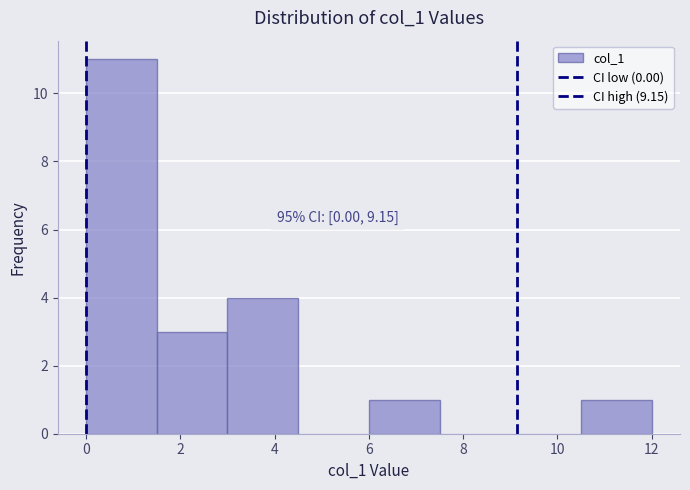

Which range on the x-axis has the tallest bar?

0.0 to 1.5